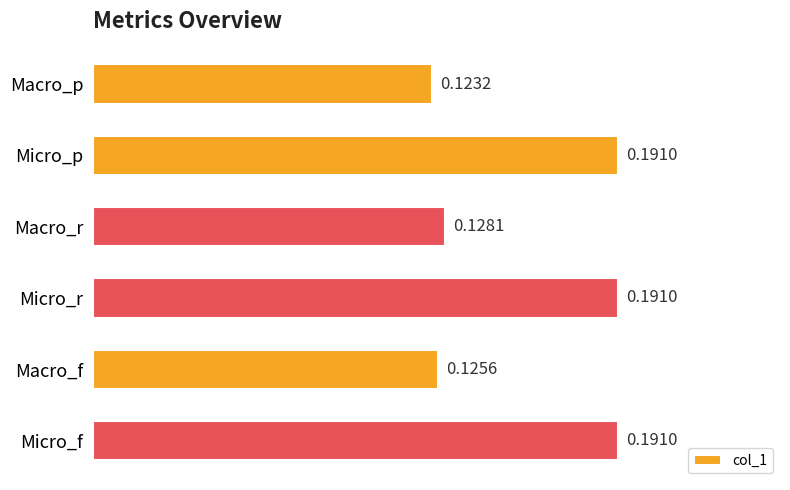

What is the sum of all values?

0.9